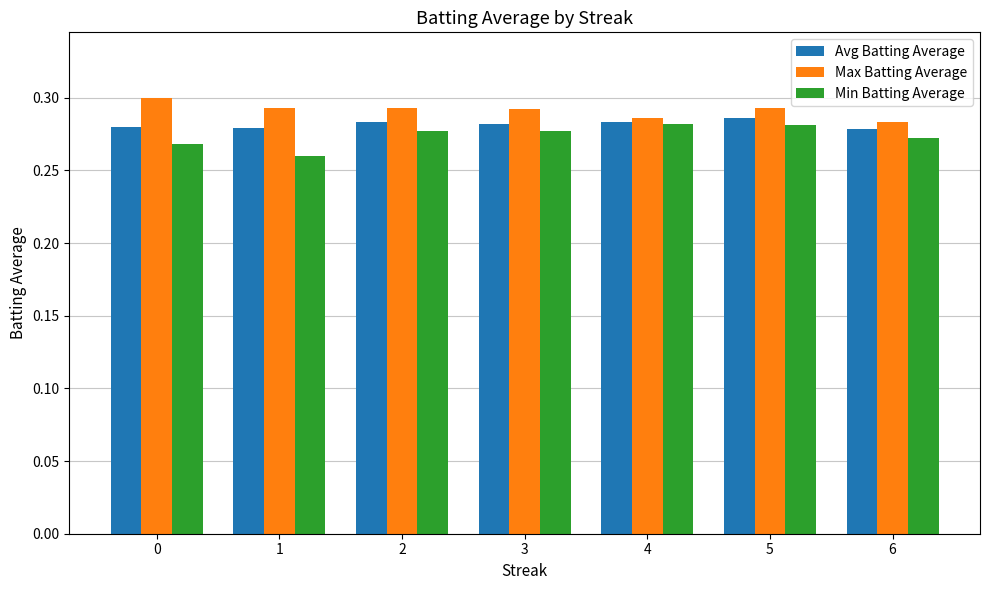

At 1, list the series in order from smallest to largest.

Min Batting Average, Avg Batting Average, Max Batting Average